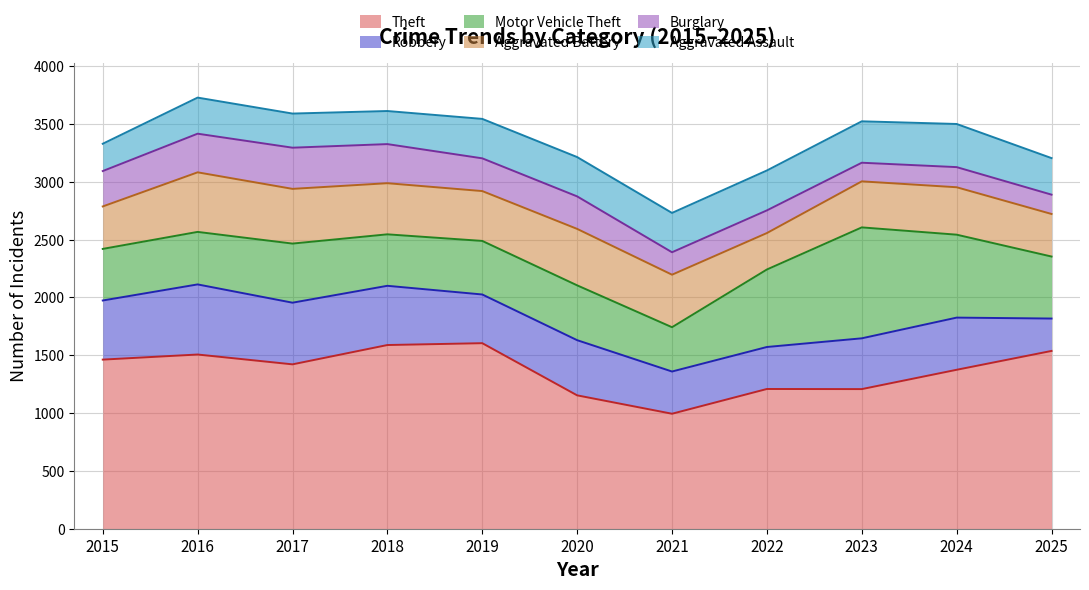

Reading left to right, list all the values displayed in this chart.

Theft: 1462	1506	1421	1588	1604	1153	994	1208	1207	1374	1537
Robbery: 511	606	533	512	421	477	365	363	439	451	280
Motor Vehicle Theft: 446	454	511	445	463	474	383	670	959	717	536
Aggravated Battery: 367	515	473	442	431	488	454	315	398	410	368
Burglary: 306	334	356	338	283	281	194	196	161	174	167
Aggravated Assault: 236	312	295	286	341	340	340	345	358	373	316